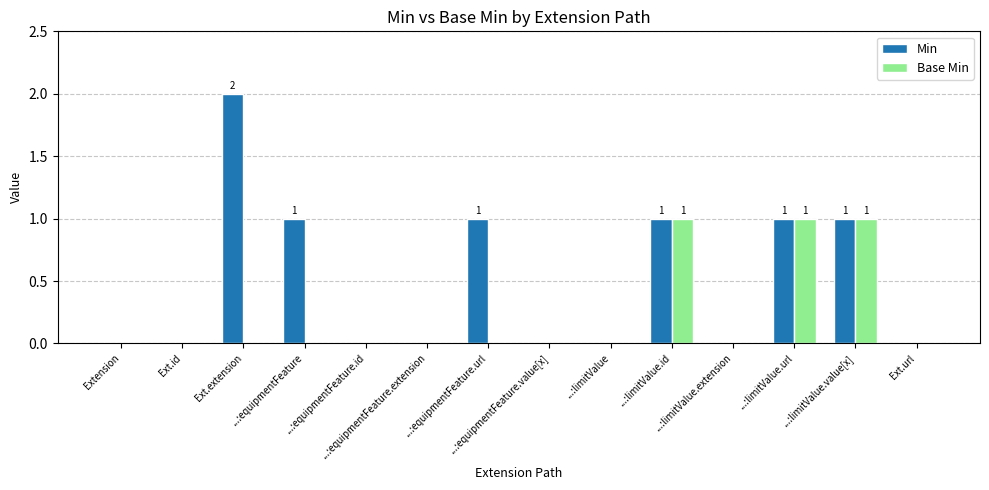

How many groups of bars are there?

14